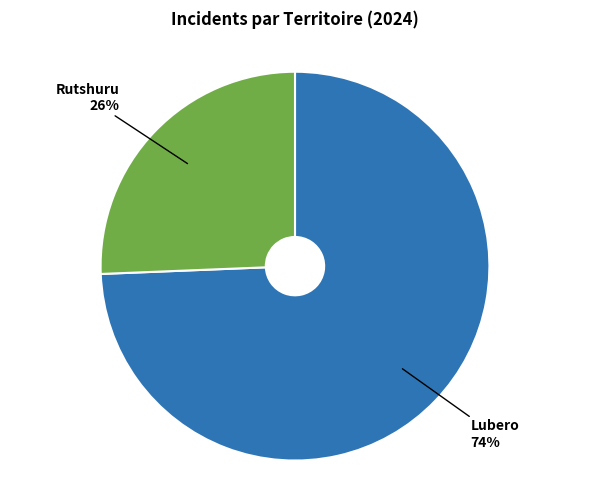

To the nearest percent, what is the average slice percentage?

50%